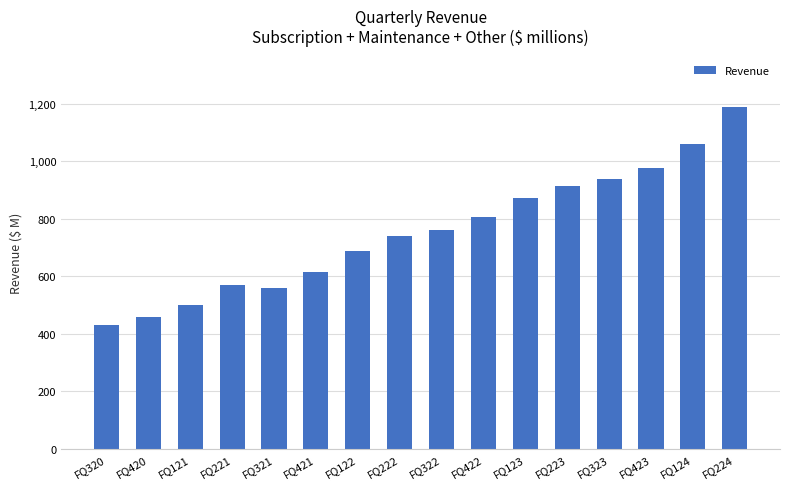

The chart shows a value of 342.3 at FQ323. True or false?

False